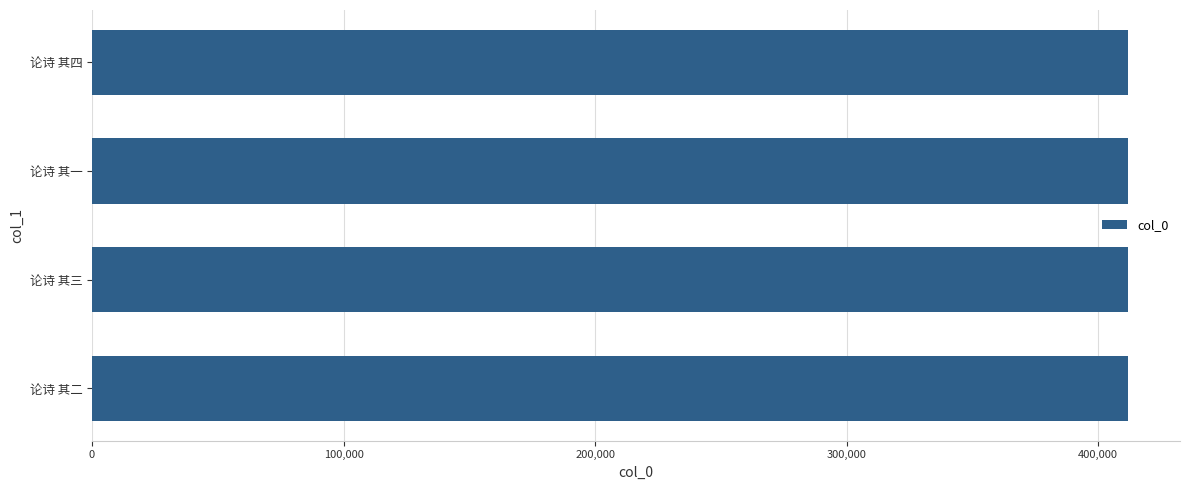

What is the label of the 1st bar from the bottom?

论诗 其二